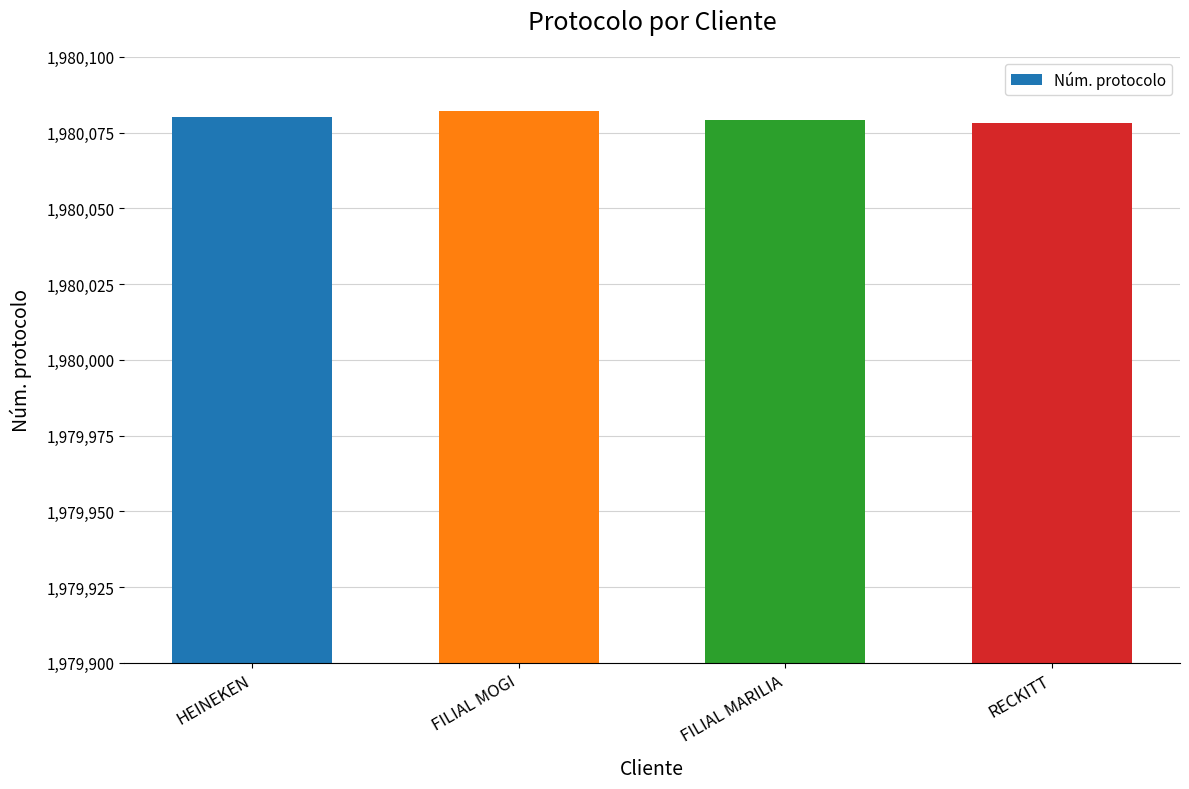

Reading right to left, list all the values displayed in this chart.

1980078	1980079	1980082	1980080